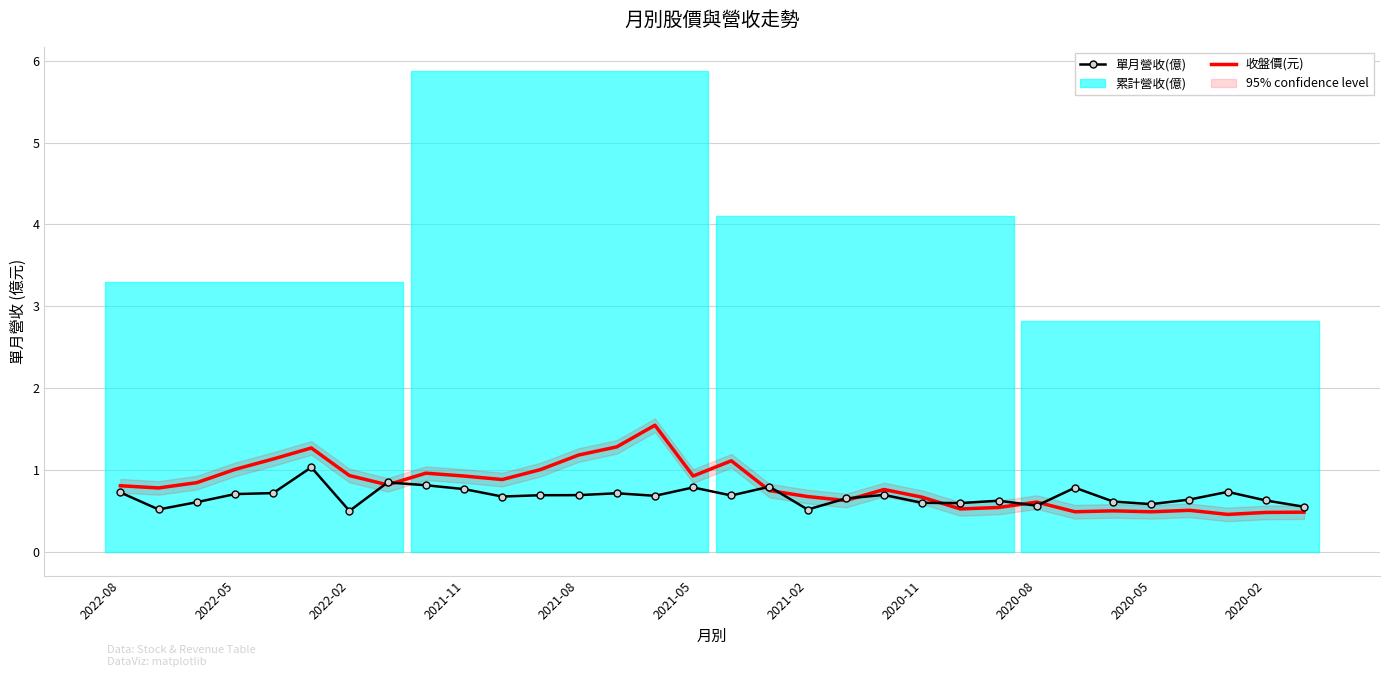

True or false: 單月營收(億) has a value of 0.3 at 2020-05.

False